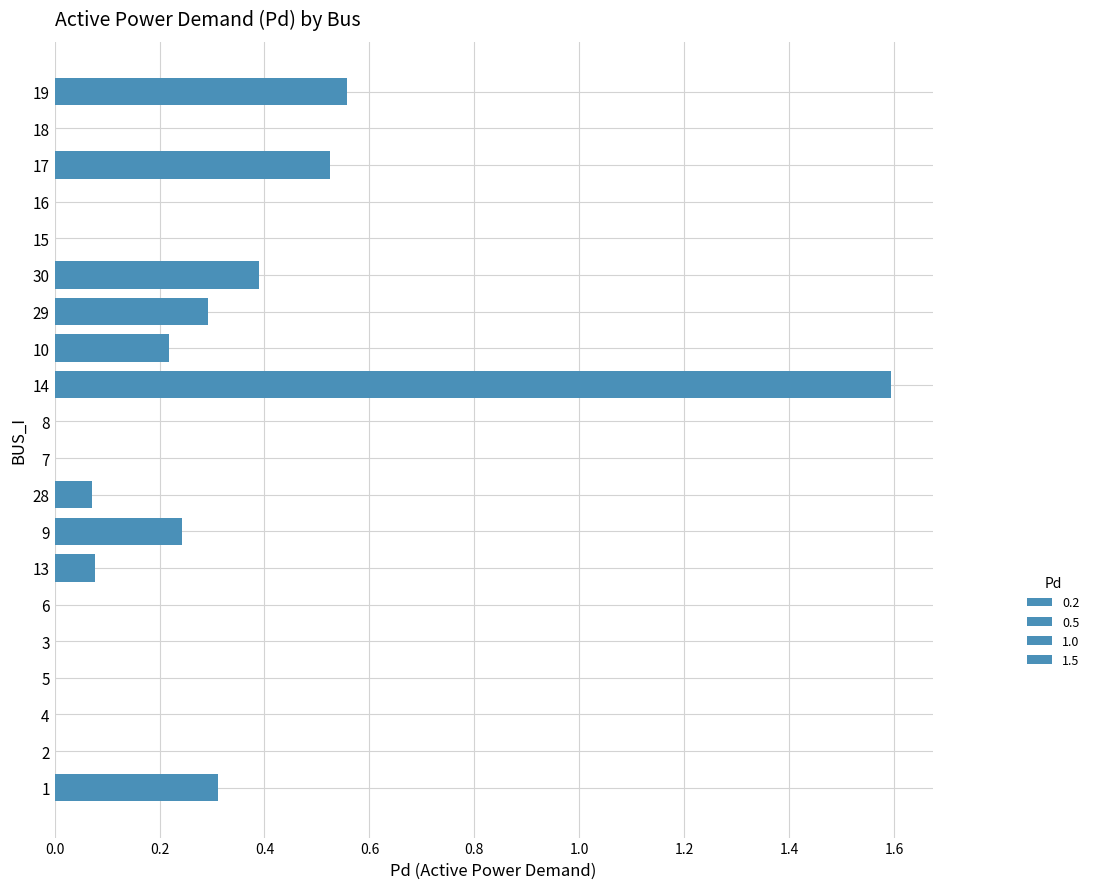

What is the sum of all values?

4.3